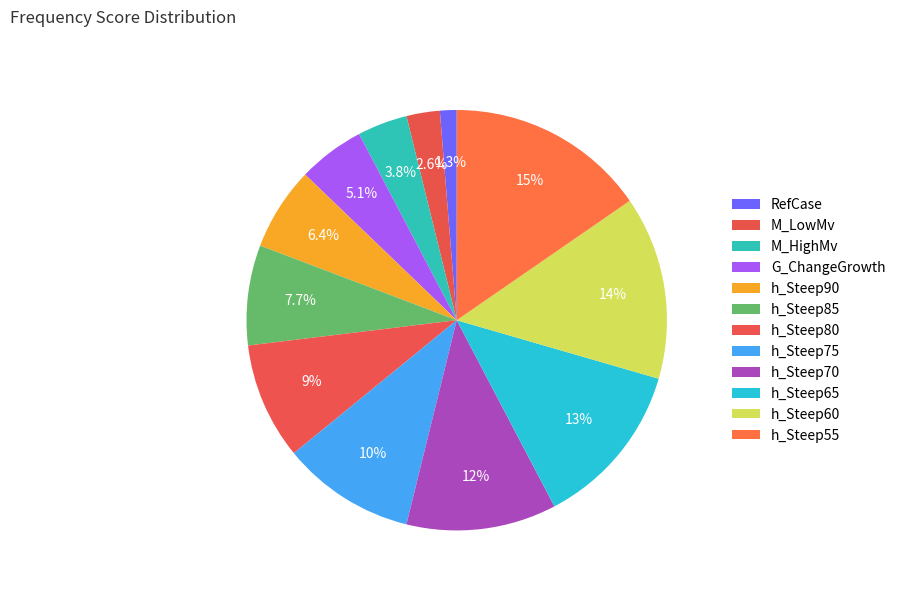

Count the number of slices in the pie.

12